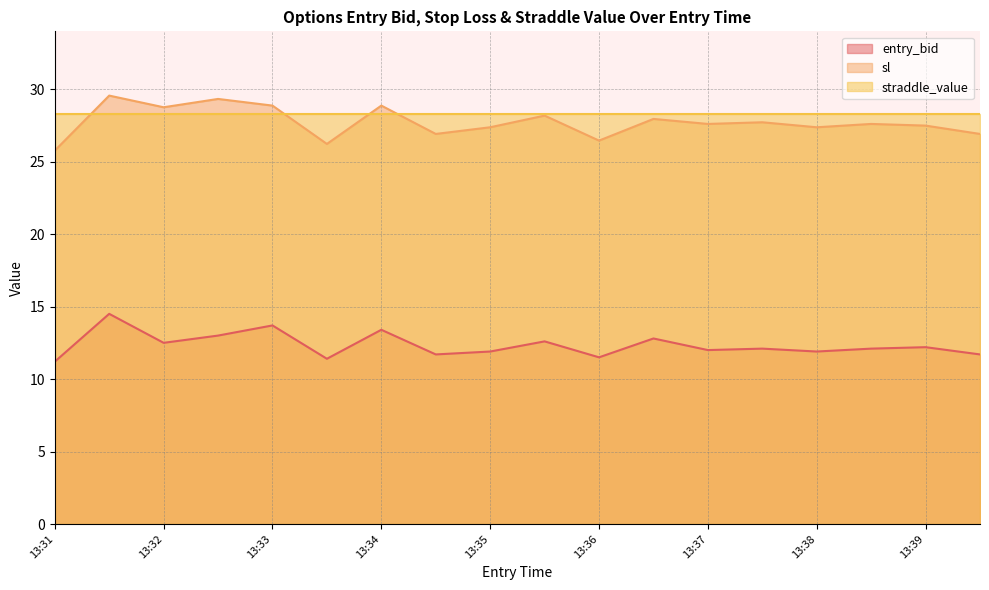

What is the minimum value for straddle_value?

28.3